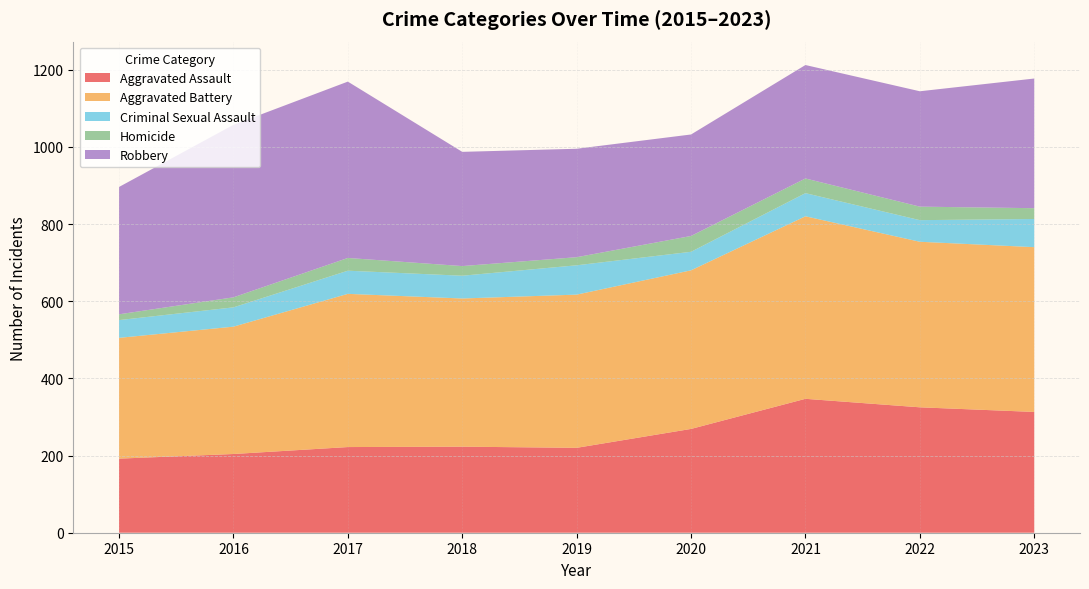

Reading right to left, transcribe all the data shown in this chart.

Aggravated Assault: 313	325	347	269	220	223	222	204	192
Aggravated Battery: 427	429	473	411	397	384	397	330	313
Criminal Sexual Assault: 73	56	60	48	76	59	60	50	46
Homicide: 28	35	38	41	21	25	33	26	15
Robbery: 336	299	294	263	281	296	457	447	330